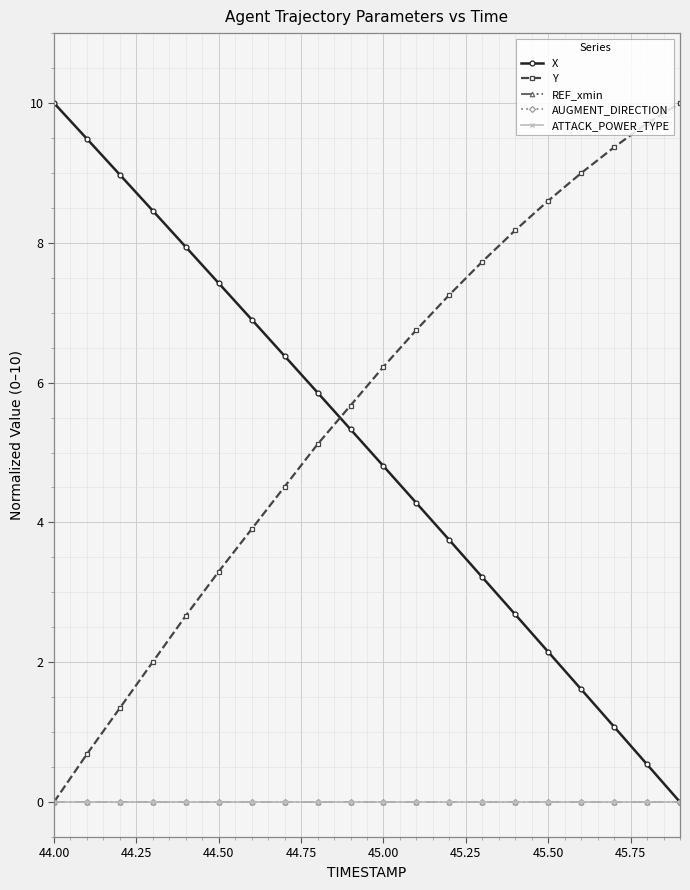

True or false: ATTACK_POWER_TYPE and AUGMENT_DIRECTION intersect in this chart.

False